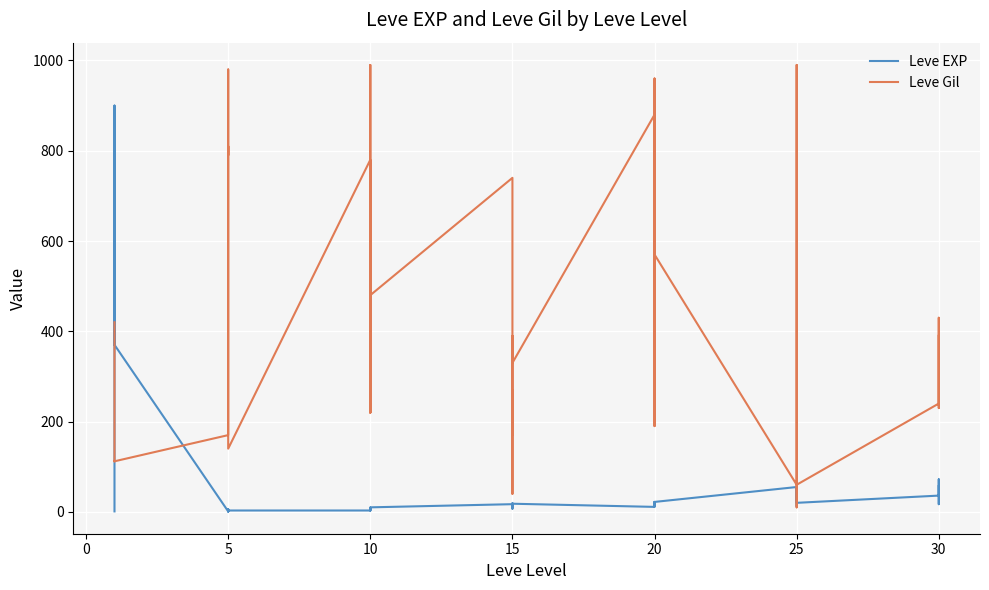

What is the value of the Leve EXP point at the 16th from the left?

900